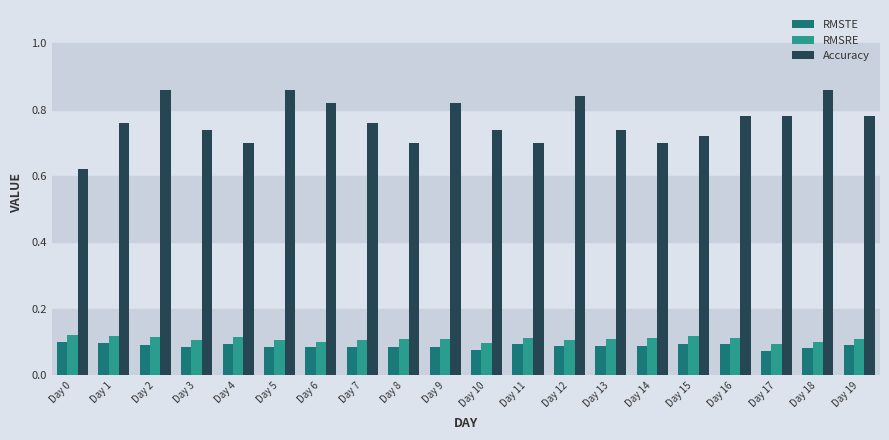

How many bars are there in total?

60